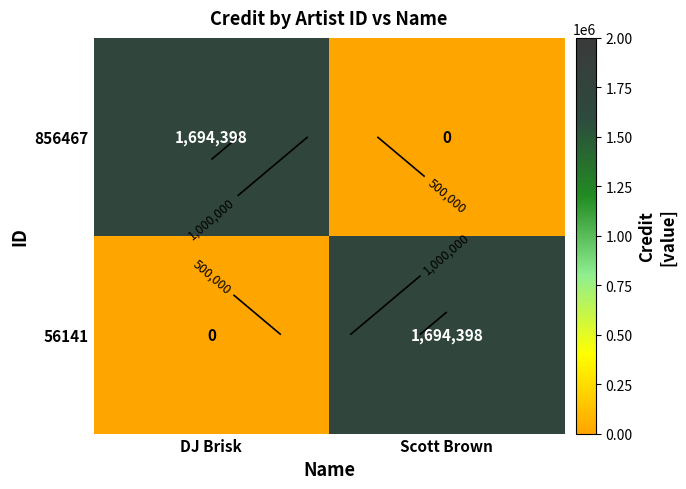

True or false: 856467 has a value of 1694398 at DJ Brisk.

True